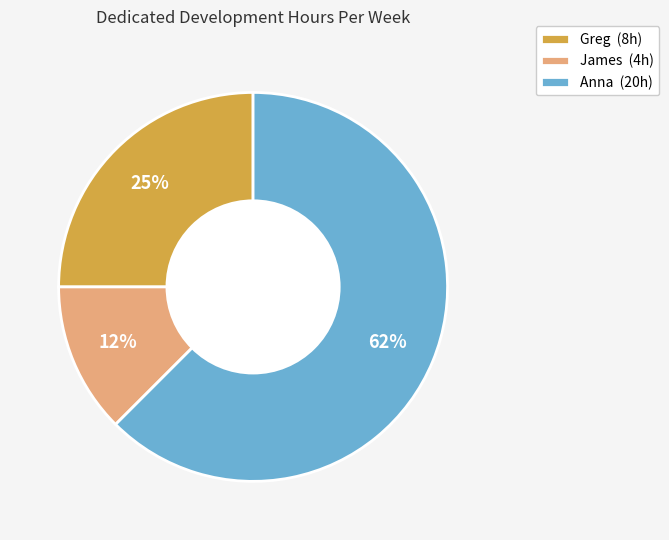

What percentage is the Greg slice, to the nearest percent?

25%